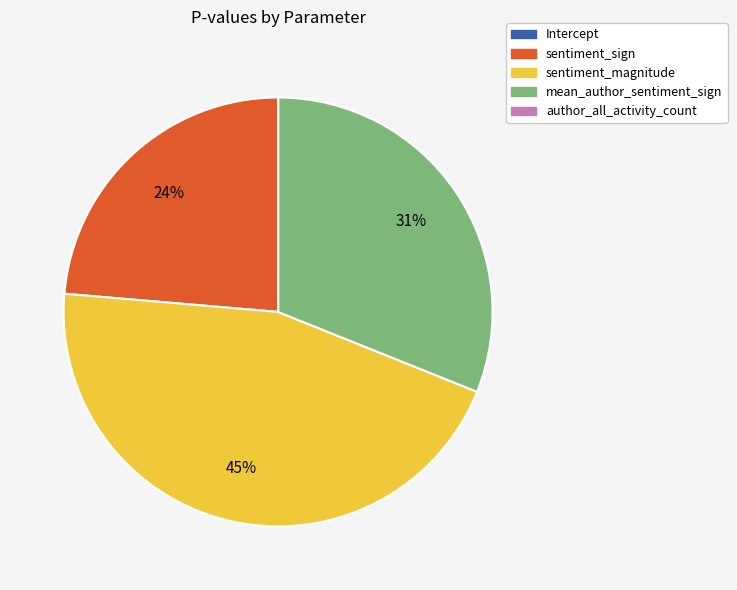

Is there a majority slice in this chart?

No